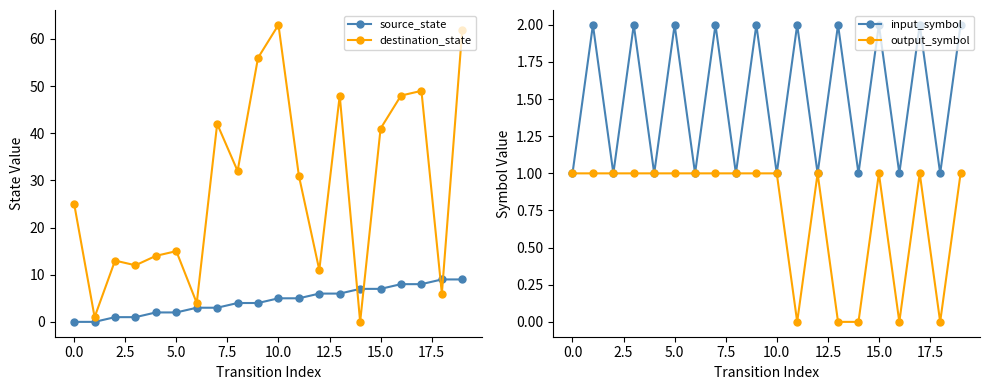

Reading right to left, transcribe all the data shown in this chart.

source_state: 9	9	8	8	7	7	6	6	5	5	4	4	3	3	2	2	1	1	0	0
destination_state: 62	6	49	48	41	0	48	11	31	63	56	32	42	4	15	14	12	13	1	25
input_symbol: 2	1	2	1	2	1	2	1	2	1	2	1	2	1	2	1	2	1	2	1
output_symbol: 1	0	1	0	1	0	0	1	0	1	1	1	1	1	1	1	1	1	1	1